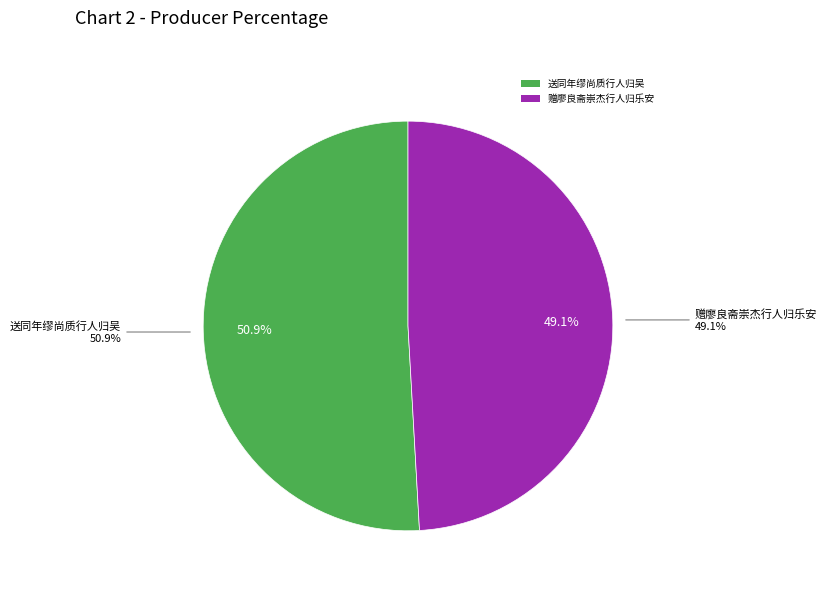

What percentage is NOT represented by 送同年缪尚质行人归吴?

49.1%